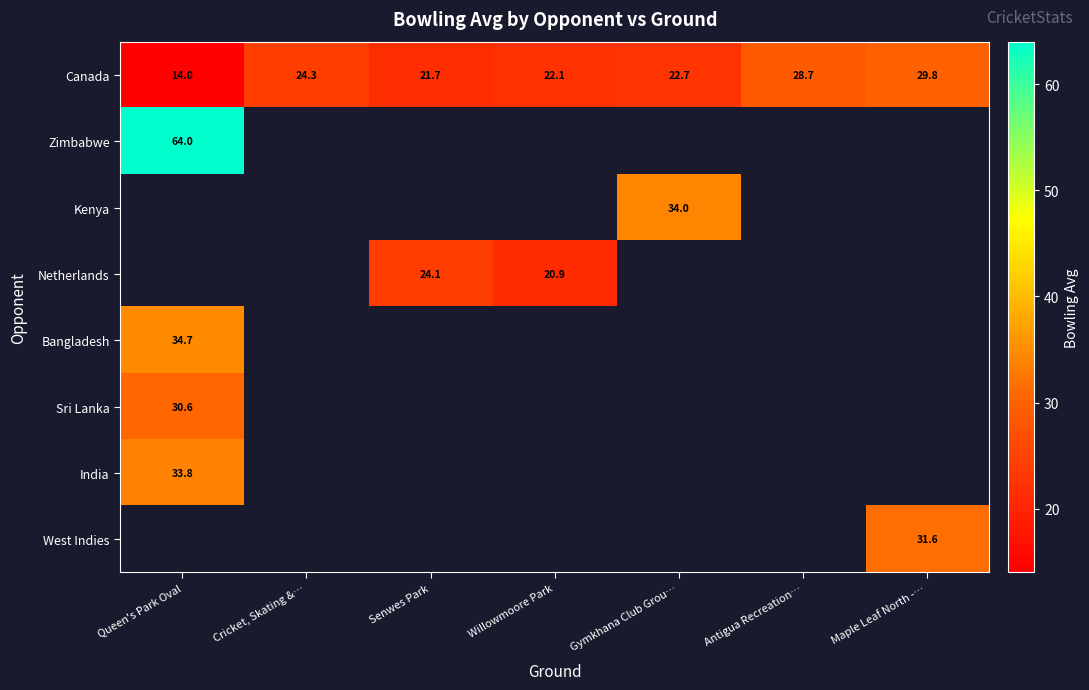

Is it true that Canada equals 31.5 at Senwes Park?

False